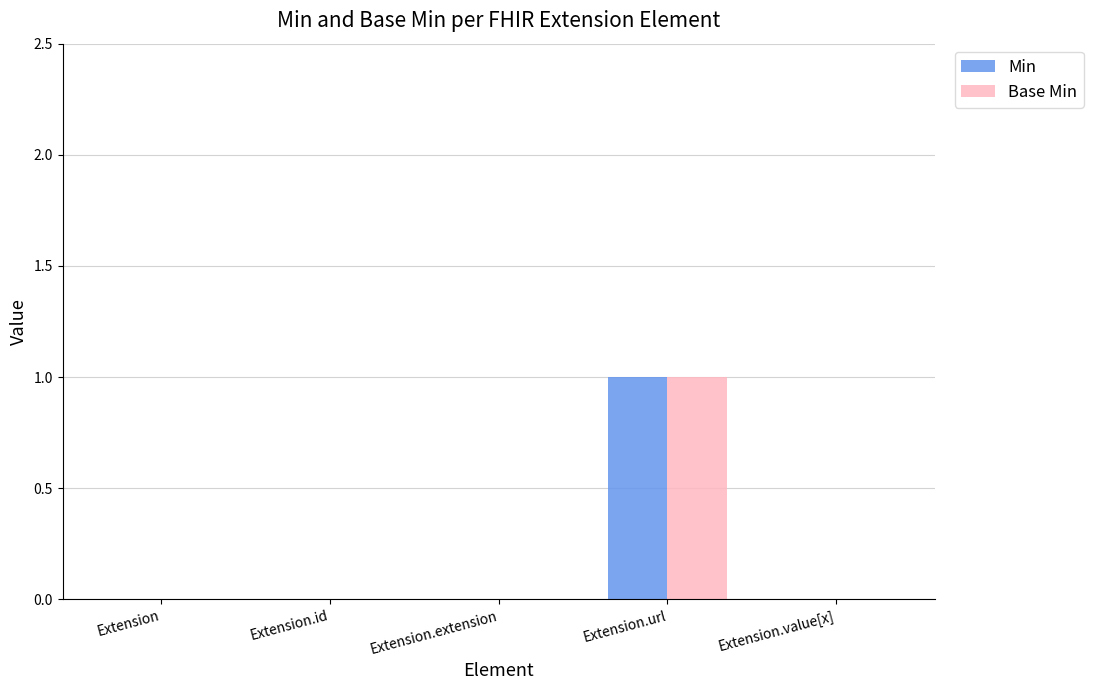

Which category has the highest value across all series?

Extension.url